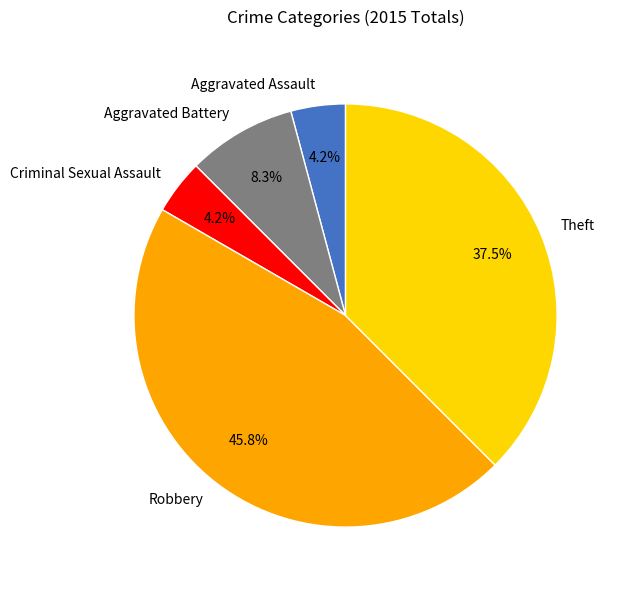

What is the ratio of the value at Robbery to the value at Aggravated Battery?

5.5